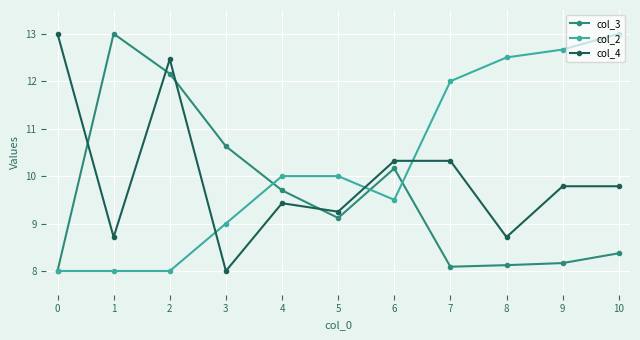

Is it true that col_3 equals 3.9 at 0?

False